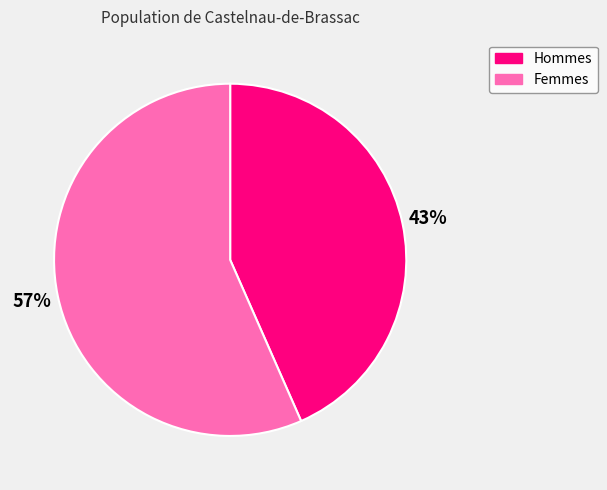

Approximately how many times larger is the value at Femmes compared to Hommes?

1.3